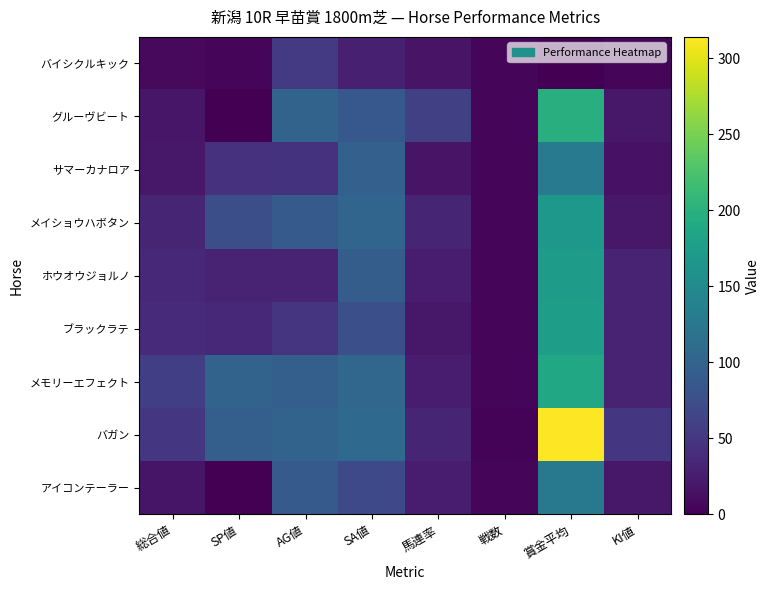

Reading left to right, what are all the values shown in this chart?

アイコンテーラー: 総合値=18	SP値=0	AG値=89	SA値=69	馬連率=25	戦数=4	賞金平均=127	KI値=20
バガン: 総合値=50	SP値=95	AG値=100	SA値=107	馬連率=33	戦数=3	賞金平均=314	KI値=50
メモリーエフェクト: 総合値=58	SP値=100	AG値=95	SA値=104	馬連率=25	戦数=4	賞金平均=187	KI値=30
ブラックラテ: 総合値=37	SP値=35	AG値=49	SA値=77	馬連率=20	戦数=5	賞金平均=176	KI値=30
ホウオウジョルノ: 総合値=35	SP値=30	AG値=30	SA値=93	馬連率=25	戦数=4	賞金平均=172	KI値=30
メイショウハボタン: 総合値=32	SP値=75	AG値=89	SA値=102	馬連率=33	戦数=6	賞金平均=168	KI値=20
サマーカナロア: 総合値=20	SP値=45	AG値=46	SA値=96	馬連率=16	戦数=6	賞金平均=128	KI値=15
グルーヴビート: 総合値=19	SP値=0	AG値=100	SA値=87	馬連率=60	戦数=5	賞金平均=198	KI値=20
バイシクルキック: 総合値=8	SP値=5	AG値=53	SA値=27	馬連率=16	戦数=6	賞金平均=0	KI値=5